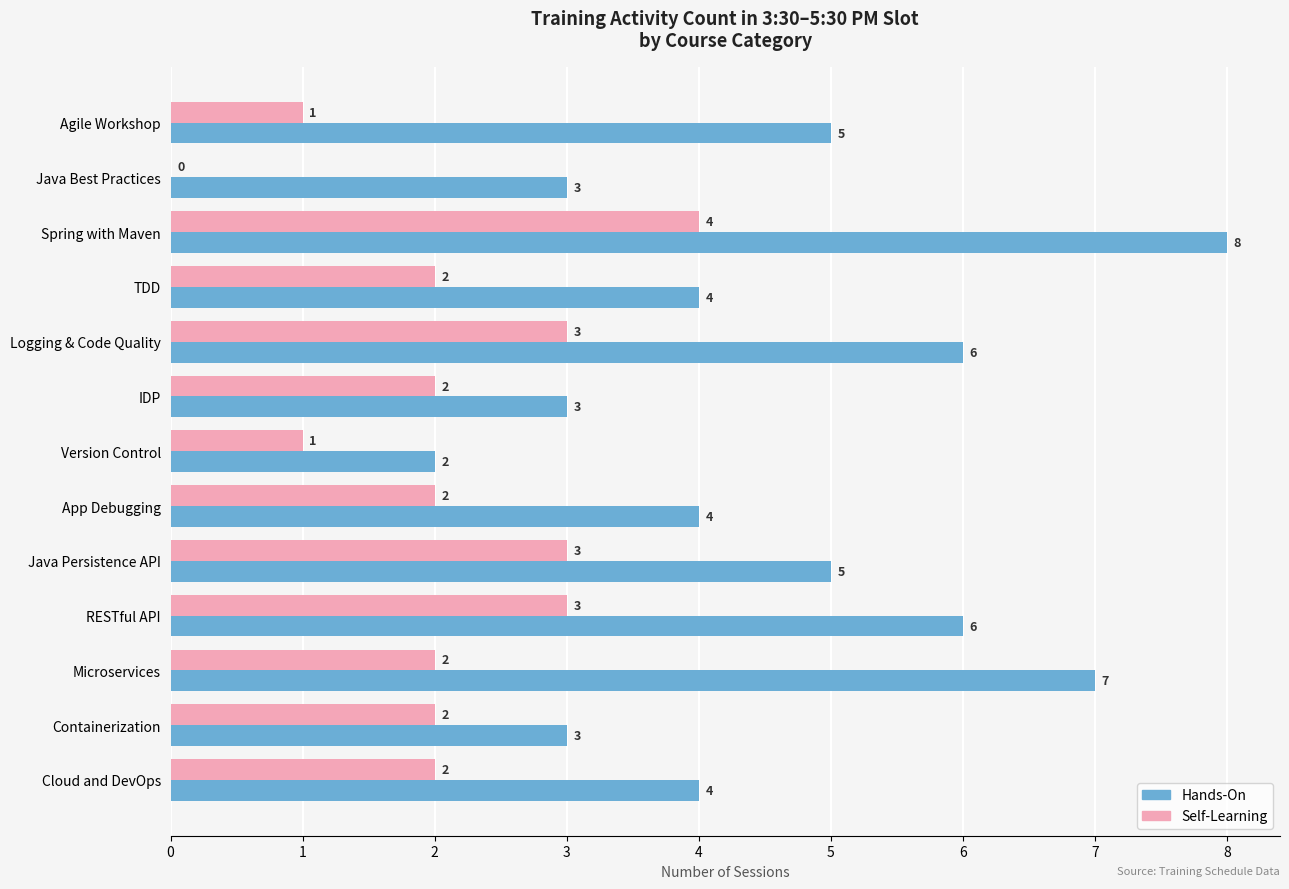

How many series are shown in this chart?

2